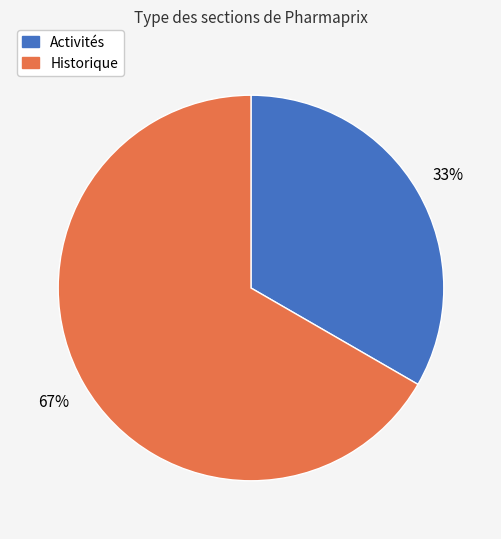

What is the ratio of the value at Activités to the value at Historique?

0.5